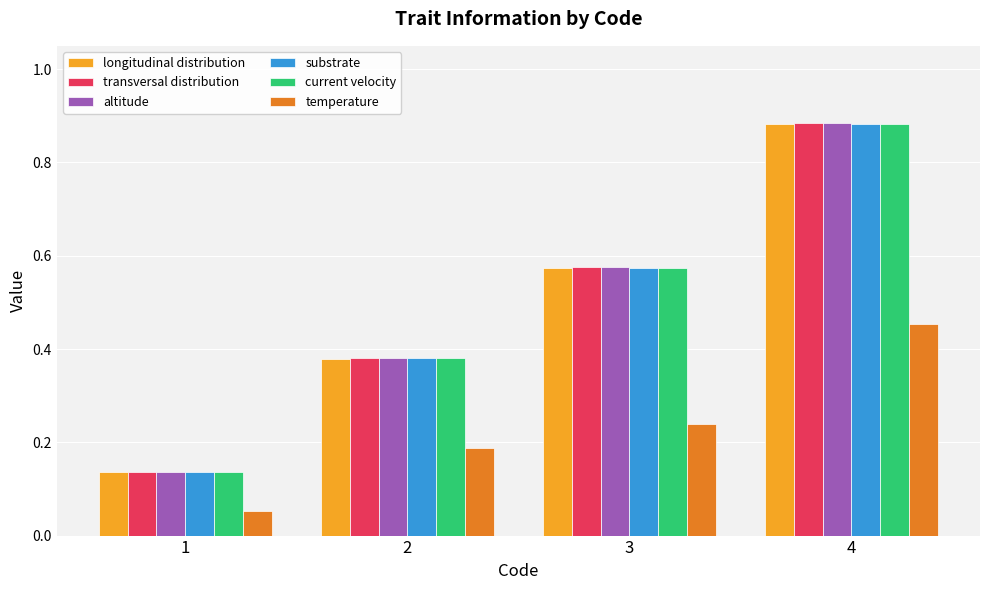

At how many categories does at least one series exceed 0?

4